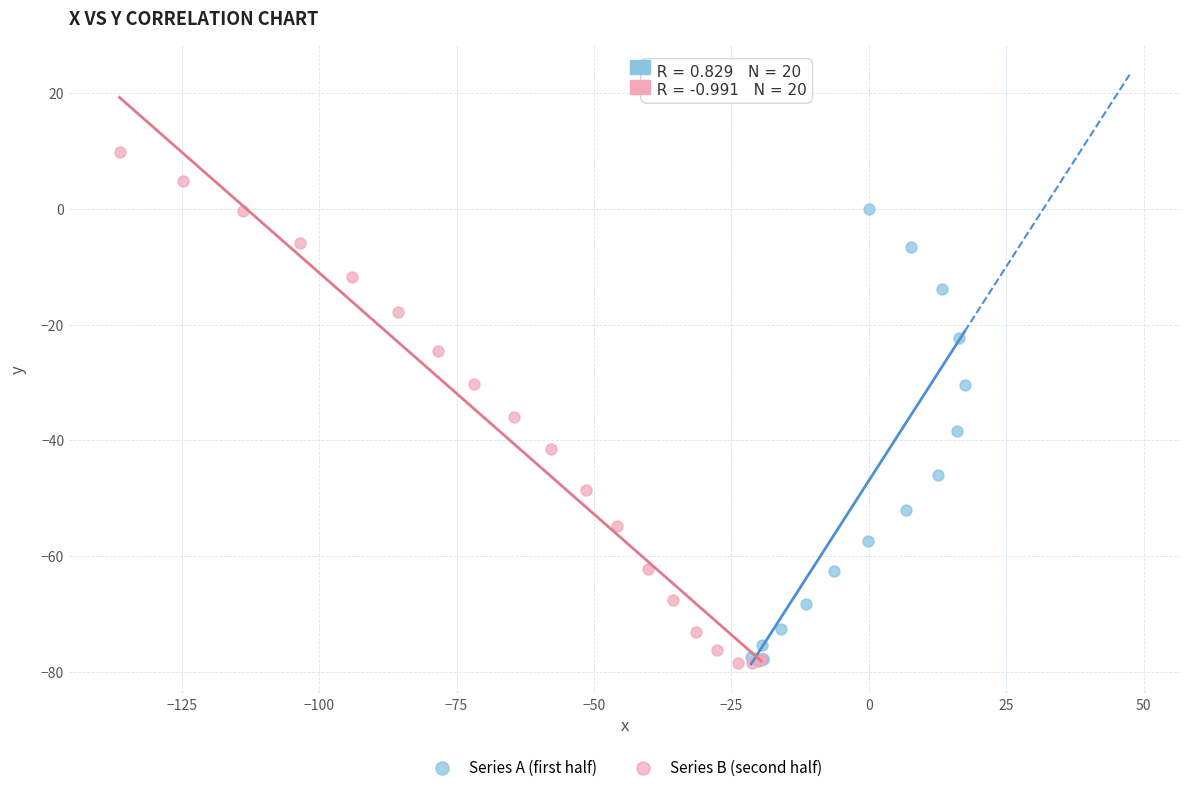

Which series has the widest spread of Y values?

Series B (second half)